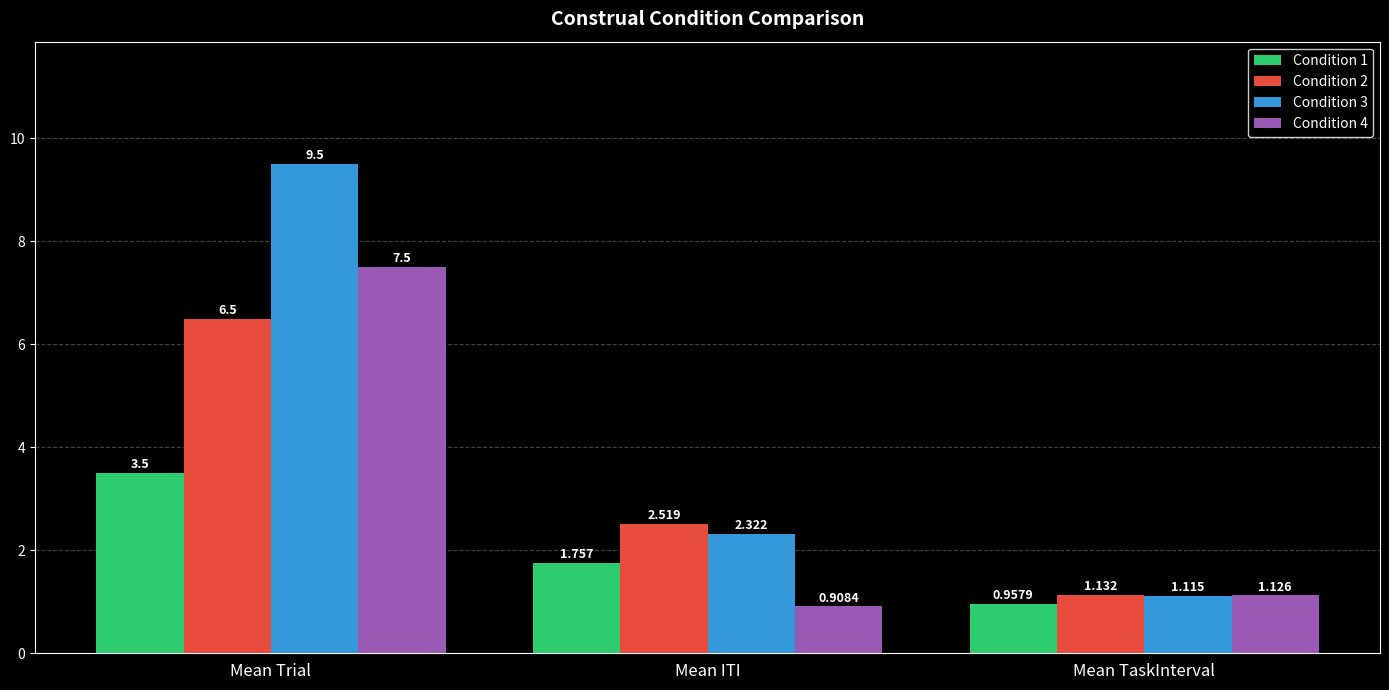

How many bars are there in each group?

4